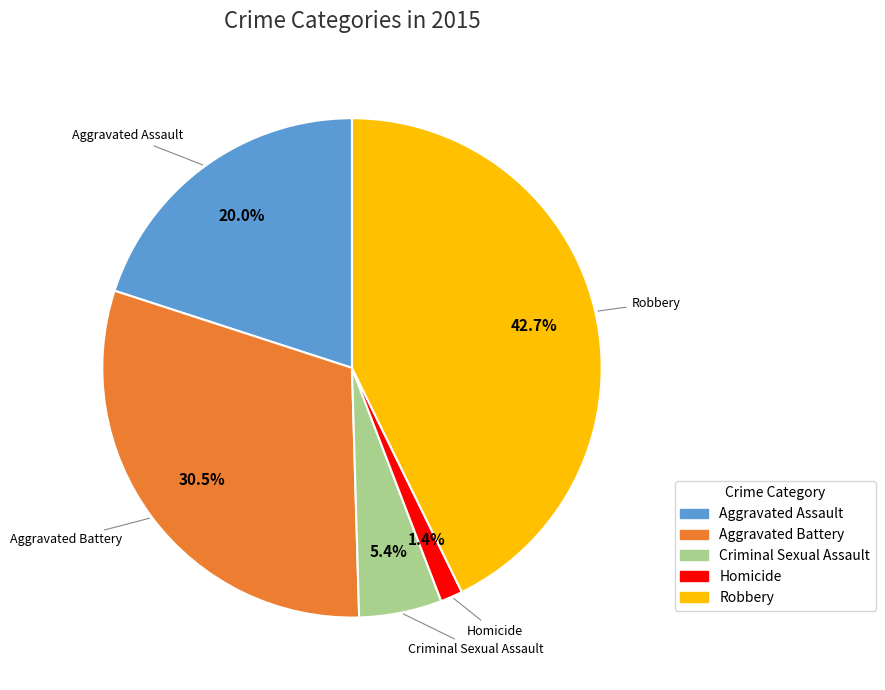

Is it true that Homicide is 1% of the pie?

True